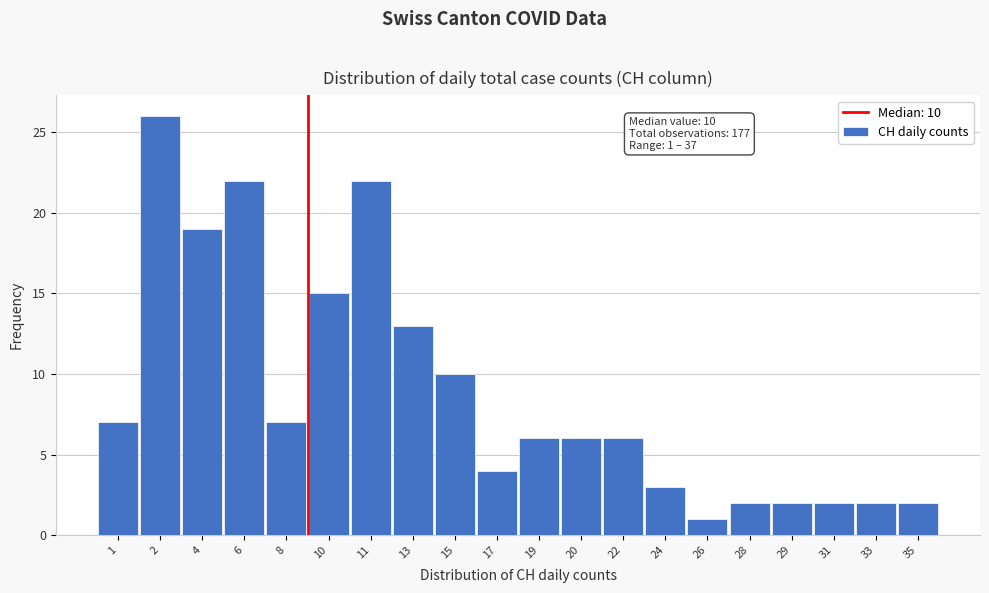

Reading left to right, list all the values displayed in this chart.

1=7	2=26	4=19	6=22	8=7	10=15	11=22	13=13	15=10	17=4	19=6	20=6	22=6	24=3	26=1	28=2	29=2	31=2	33=2	35=2